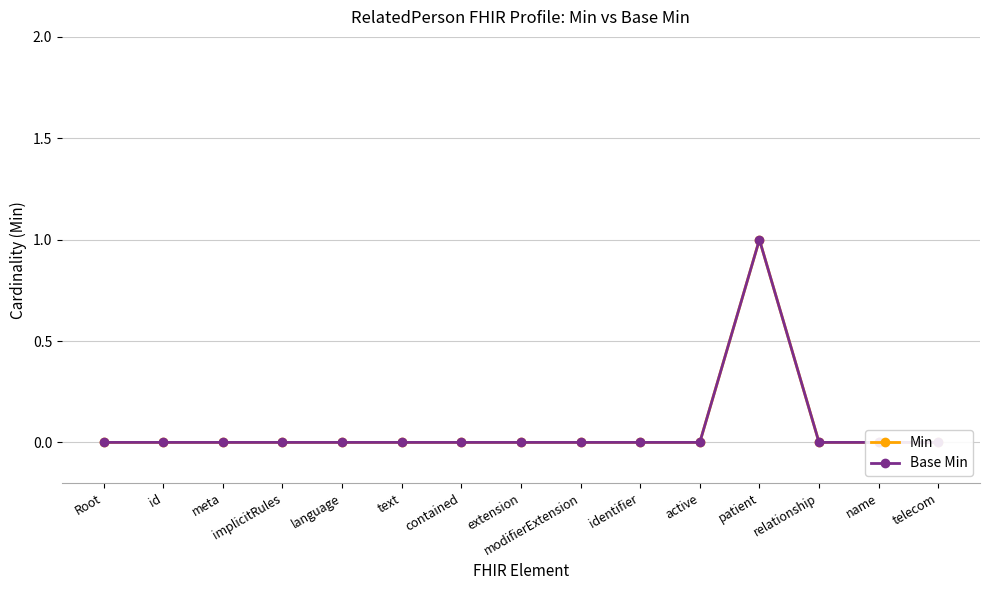

Which category has the lowest value across all series?

Root